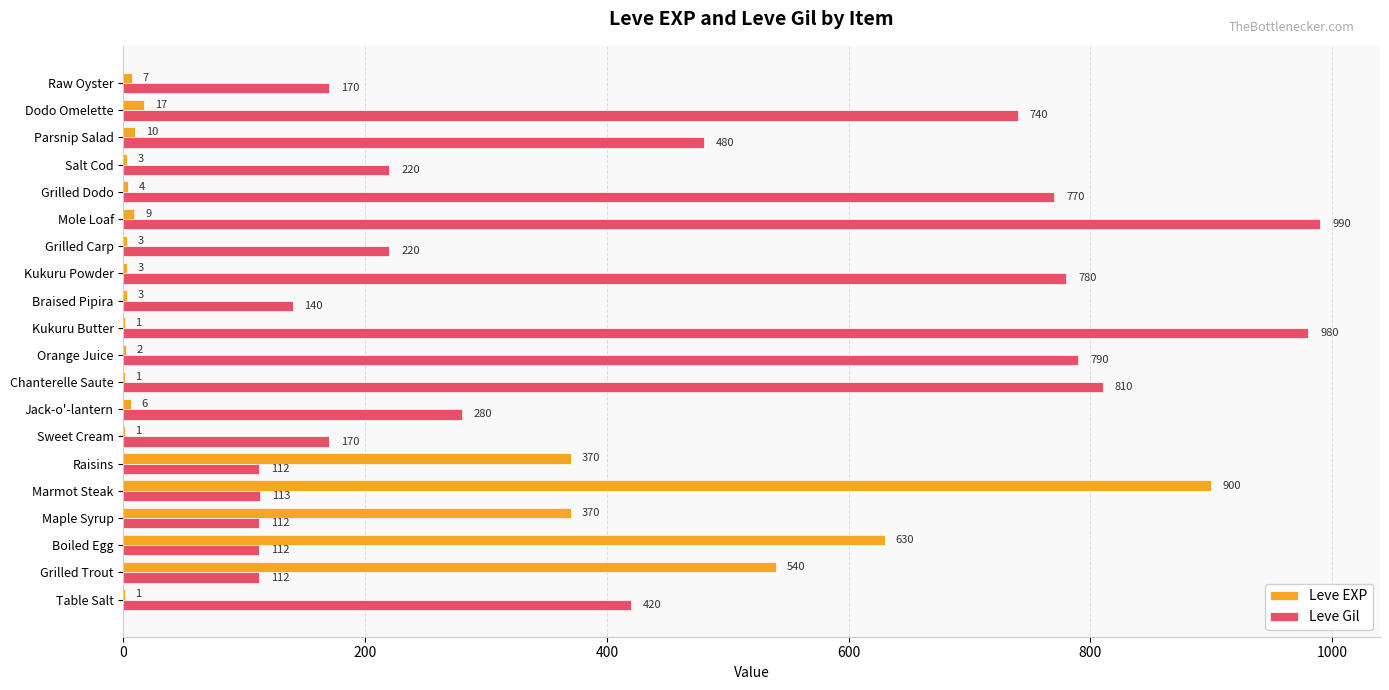

Count the number of categories in the chart.

20